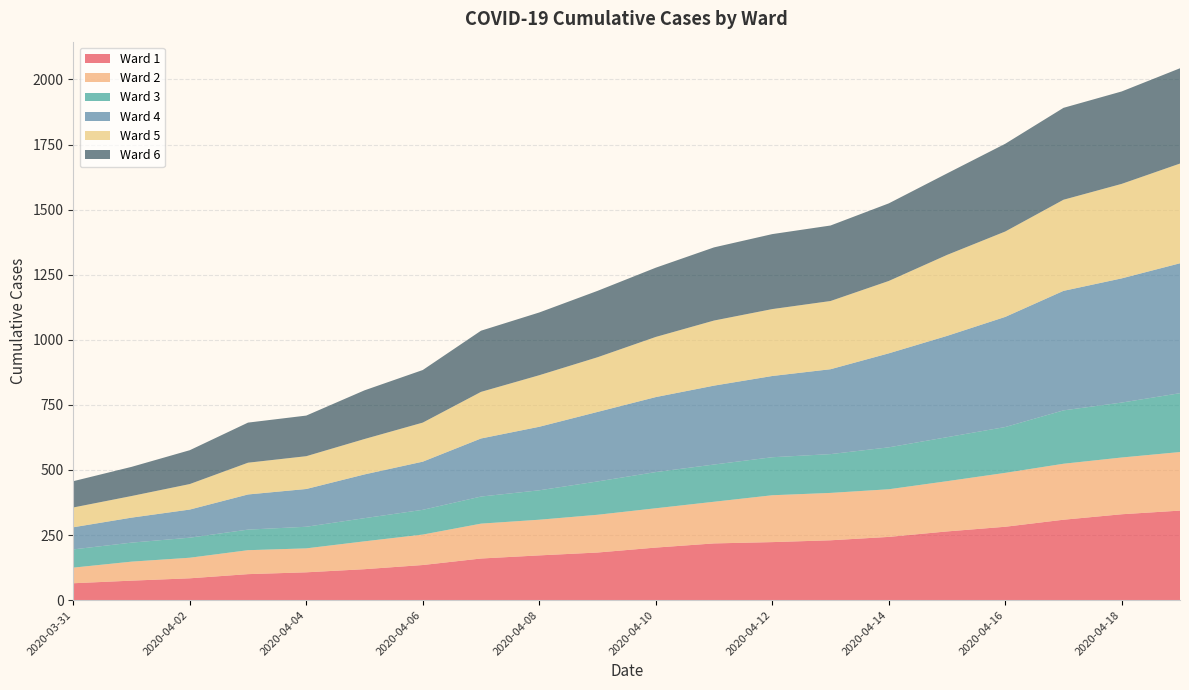

Reading left to right, what are all the values shown in this chart?

Ward 1: 2020-03-31=65	2020-04-01=75	2020-04-02=84	2020-04-03=100	2020-04-04=107	2020-04-05=119	2020-04-06=135	2020-04-07=160	2020-04-08=172	2020-04-09=183	2020-04-10=202	2020-04-11=218	2020-04-12=223	2020-04-13=230	2020-04-14=243	2020-04-15=264	2020-04-16=282	2020-04-17=309	2020-04-18=330	2020-04-19=344
Ward 2: 2020-03-31=60	2020-04-01=73	2020-04-02=79	2020-04-03=92	2020-04-04=92	2020-04-05=107	2020-04-06=117	2020-04-07=134	2020-04-08=137	2020-04-09=145	2020-04-10=151	2020-04-11=160	2020-04-12=180	2020-04-13=182	2020-04-14=183	2020-04-15=193	2020-04-16=207	2020-04-17=215	2020-04-18=218	2020-04-19=225
Ward 3: 2020-03-31=70	2020-04-01=73	2020-04-02=77	2020-04-03=79	2020-04-04=83	2020-04-05=89	2020-04-06=95	2020-04-07=104	2020-04-08=113	2020-04-09=128	2020-04-10=139	2020-04-11=143	2020-04-12=146	2020-04-13=149	2020-04-14=161	2020-04-15=169	2020-04-16=176	2020-04-17=205	2020-04-18=211	2020-04-19=226
Ward 4: 2020-03-31=85	2020-04-01=96	2020-04-02=108	2020-04-03=135	2020-04-04=145	2020-04-05=168	2020-04-06=185	2020-04-07=223	2020-04-08=244	2020-04-09=267	2020-04-10=288	2020-04-11=303	2020-04-12=312	2020-04-13=326	2020-04-14=361	2020-04-15=389	2020-04-16=423	2020-04-17=459	2020-04-18=477	2020-04-19=499
Ward 5: 2020-03-31=76	2020-04-01=83	2020-04-02=98	2020-04-03=122	2020-04-04=126	2020-04-05=136	2020-04-06=150	2020-04-07=179	2020-04-08=198	2020-04-09=210	2020-04-10=231	2020-04-11=250	2020-04-12=257	2020-04-13=262	2020-04-14=278	2020-04-15=311	2020-04-16=328	2020-04-17=350	2020-04-18=363	2020-04-19=383
Ward 6: 2020-03-31=101	2020-04-01=112	2020-04-02=130	2020-04-03=154	2020-04-04=156	2020-04-05=187	2020-04-06=202	2020-04-07=235	2020-04-08=241	2020-04-09=255	2020-04-10=266	2020-04-11=281	2020-04-12=288	2020-04-13=290	2020-04-14=298	2020-04-15=313	2020-04-16=337	2020-04-17=353	2020-04-18=355	2020-04-19=366